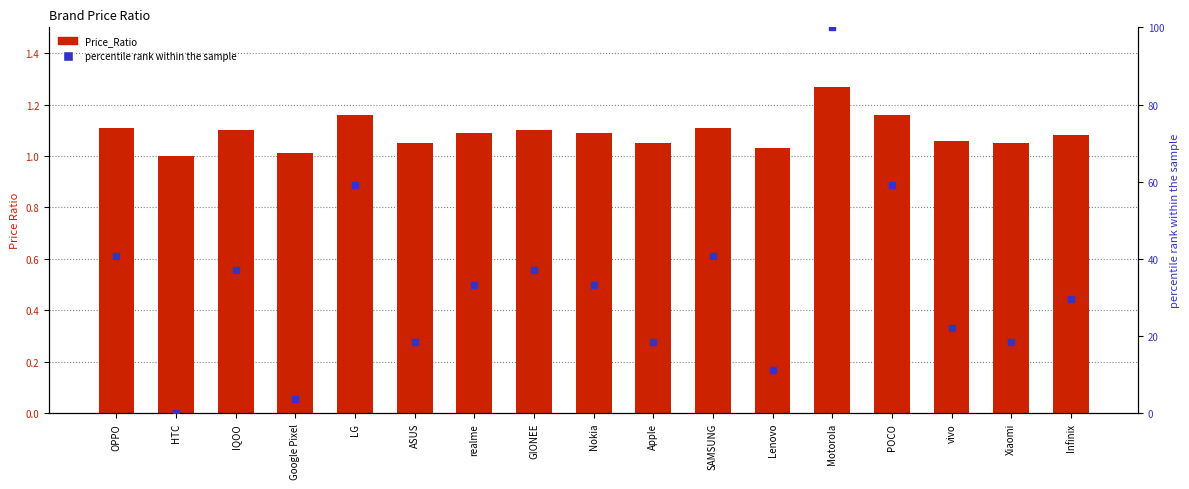

Is the value of Price_Ratio at IQOO greater than the value of percentile rank within the sample at LG?

No